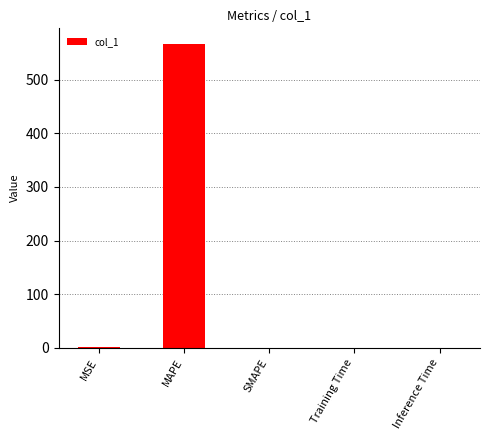

The chart shows a value of 0.0 at Training Time. True or false?

True